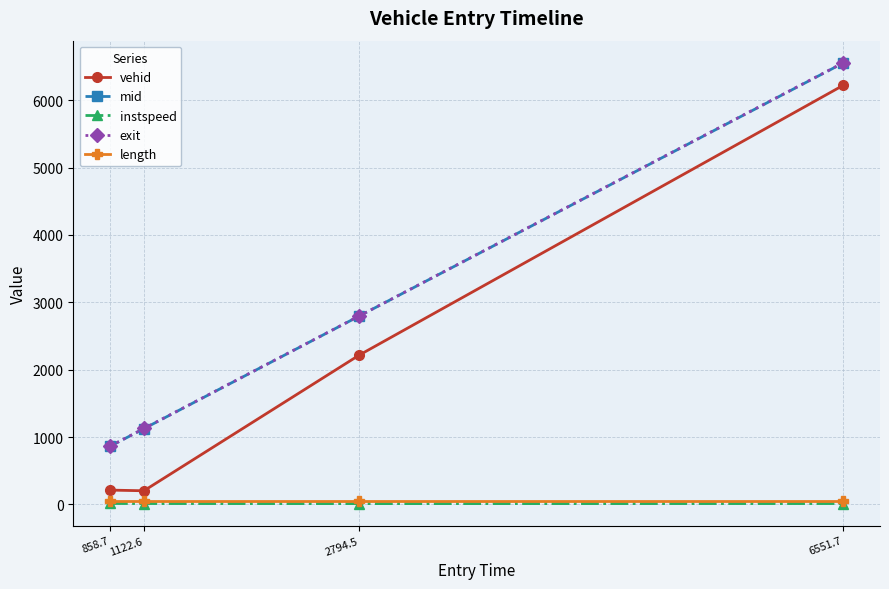

What is the difference between the highest and lowest values at 858.7?

850.3